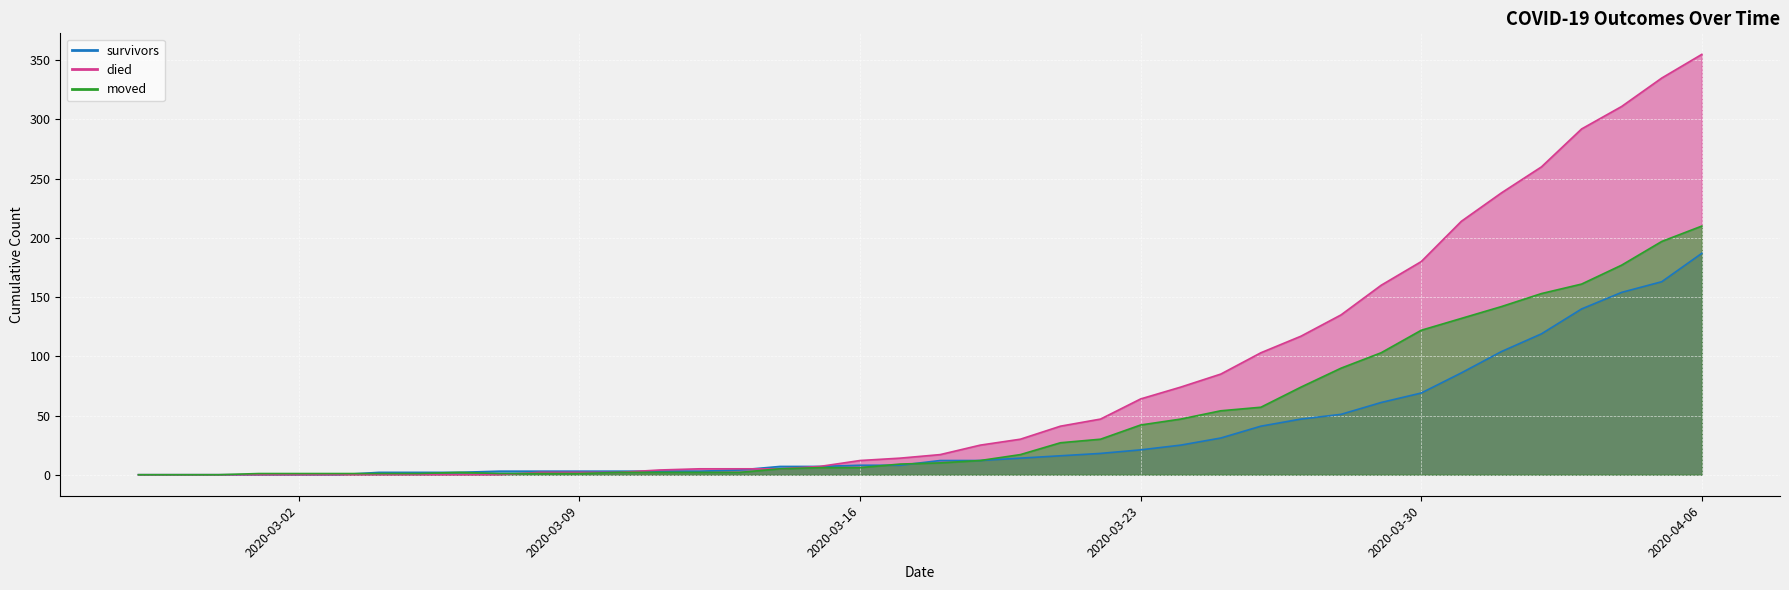

At which label does moved reach its peak?

2020-04-06